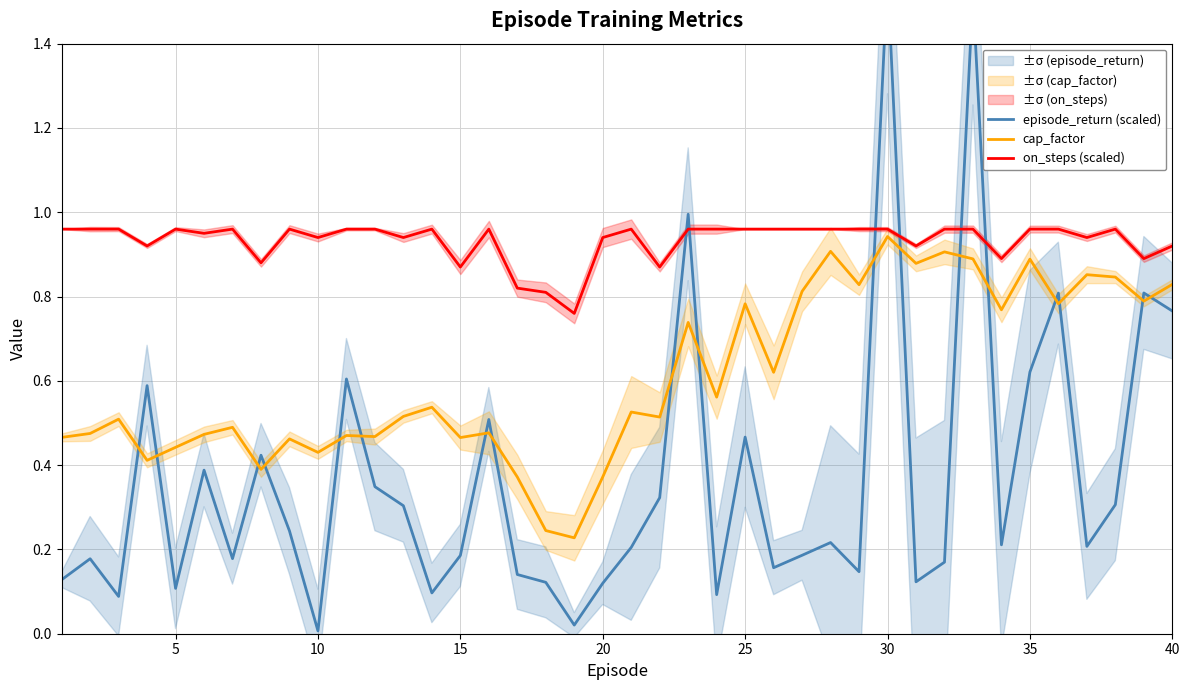

Is it true that cap_factor equals 0.9 at 35?

True